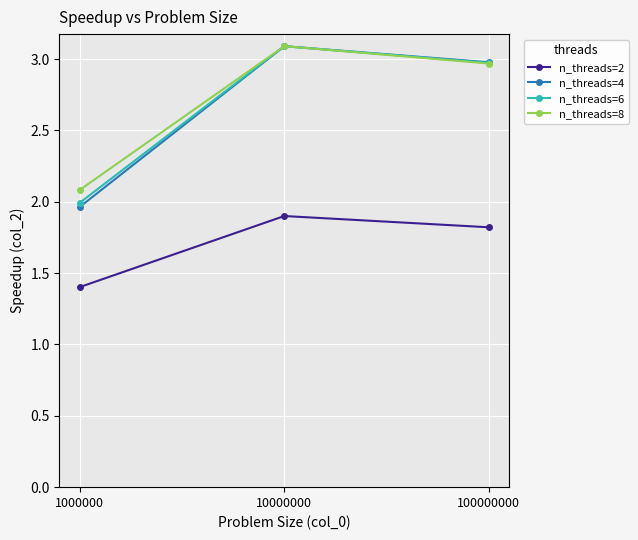

The n_threads=2 series shows 1.4 at 1000000. True or false?

True